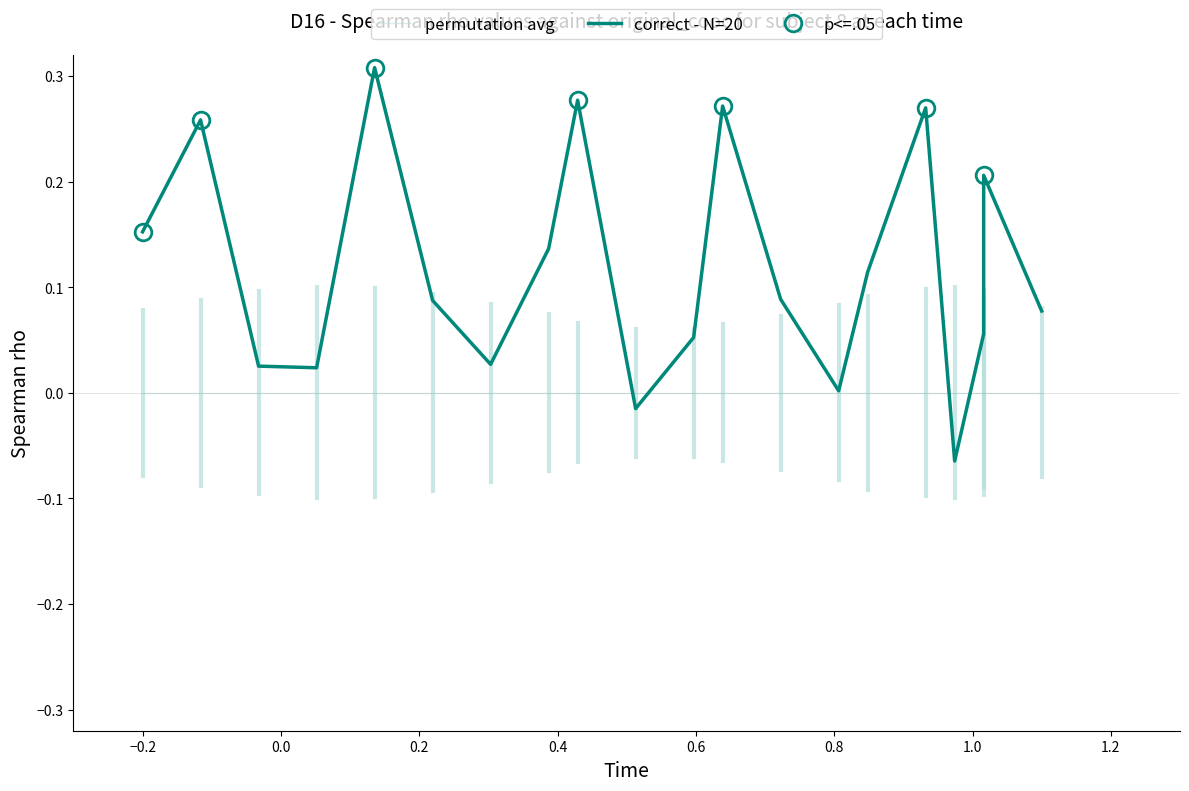

True or false: permutation avg has more than 0 points higher than both neighbors.

False